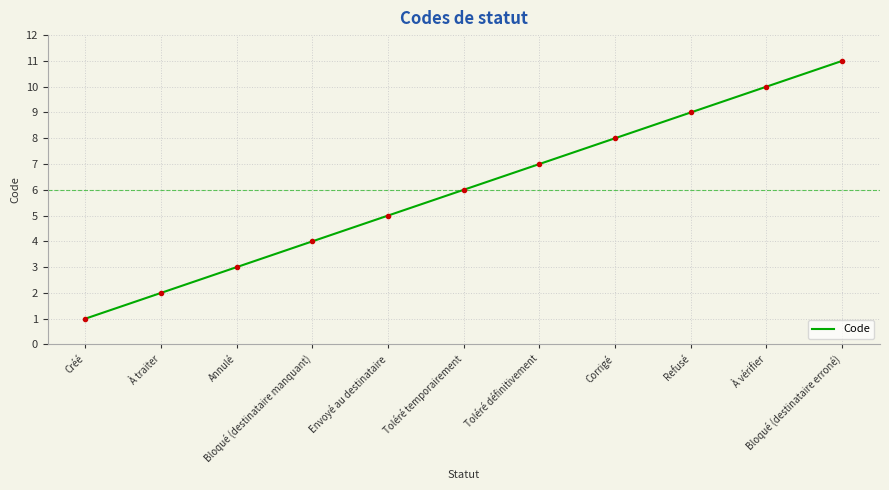

How many lines are shown in the chart?

1